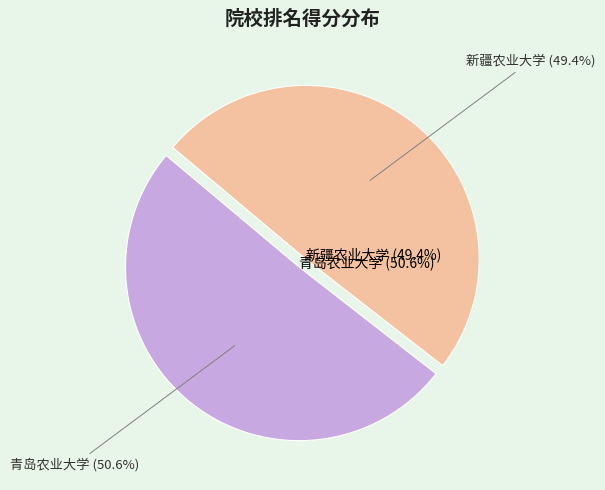

To the nearest percent, what is the combined percentage of 新疆农业大学 and 青岛农业大学?

100%